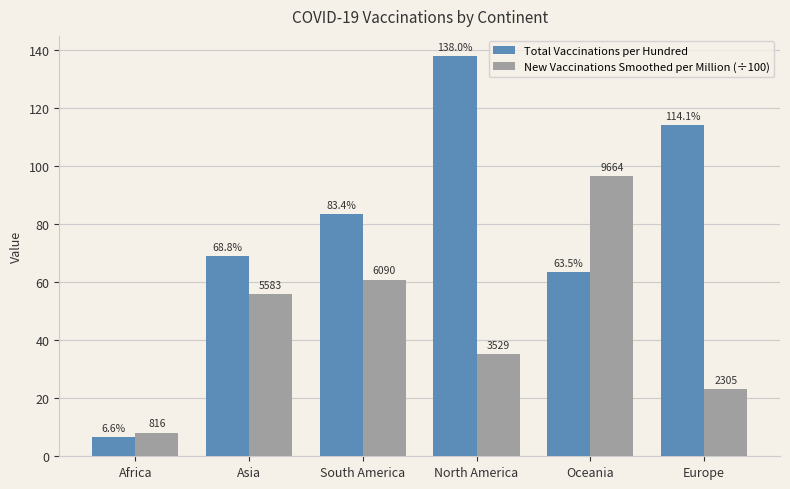

What is the difference between the Total Vaccinations per Hundred values at South America and Europe?

30.7